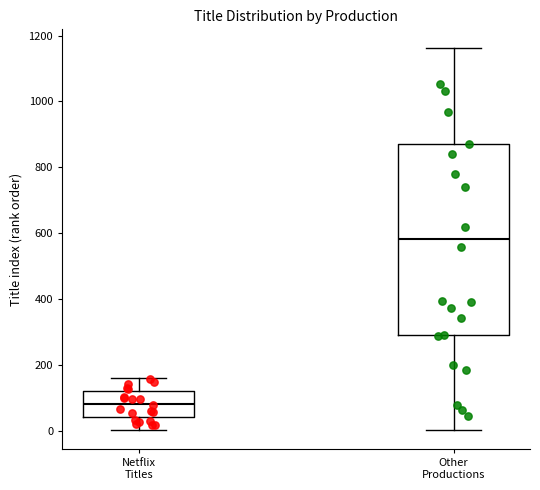

Comparing the boxes themselves (not the whiskers), which one is the tallest?

Other Productions